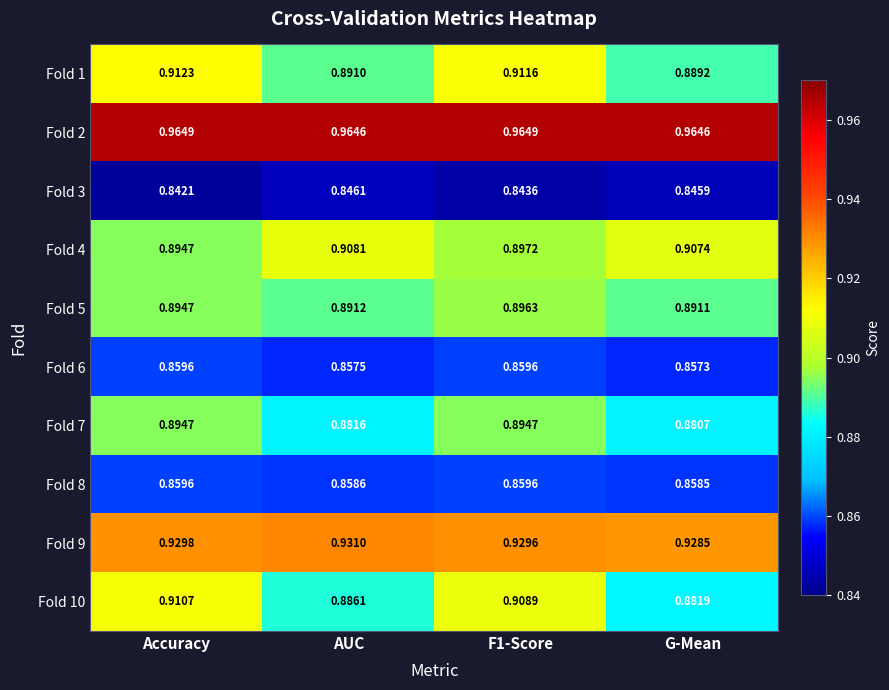

Is the value of Fold 4 at Accuracy greater than the value of Fold 10 at Accuracy?

No